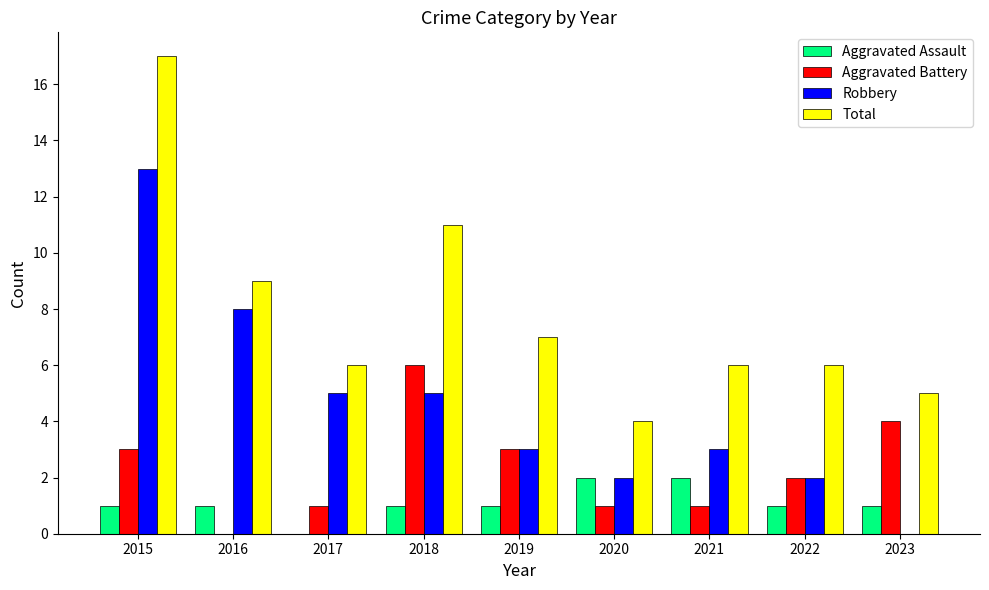

At which category is the sum across all series the highest?

2015